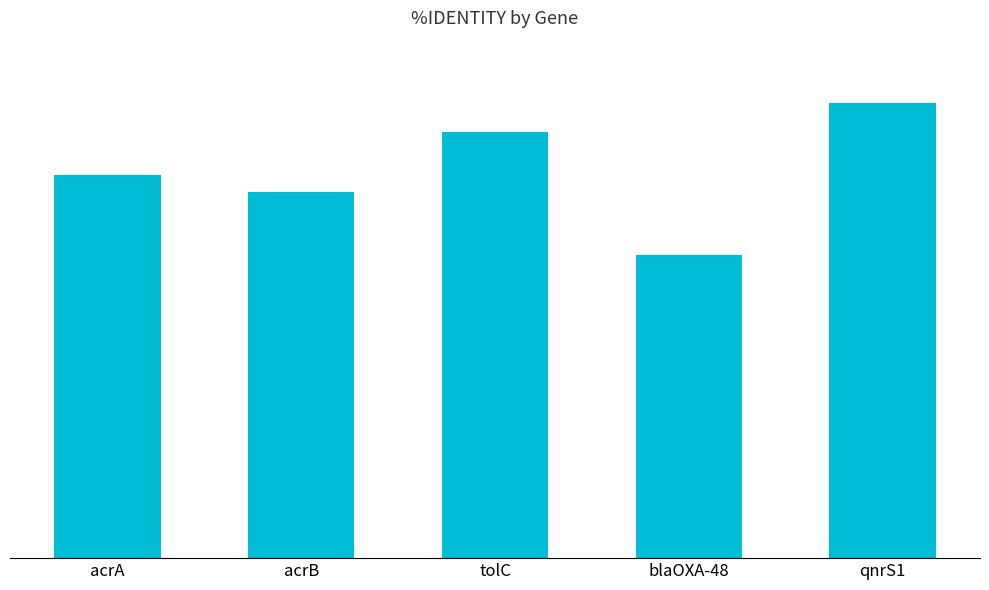

Between blaOXA-48 and acrA, which is larger?

acrA